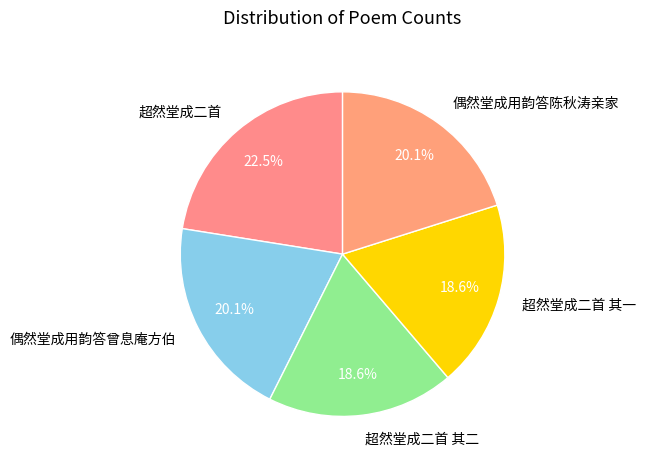

Approximately how many times larger is the value at 偶然堂成用韵答曾息庵方伯 compared to 超然堂成二首 其二?

1.1